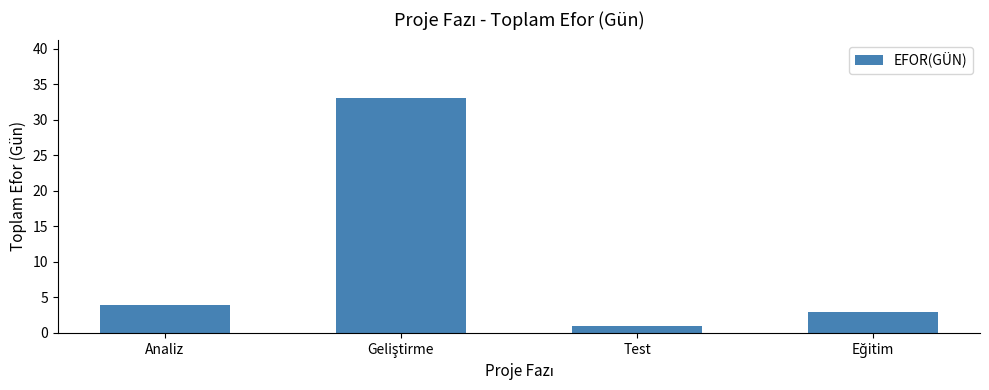

The chart shows a value of 4 at Analiz. True or false?

True